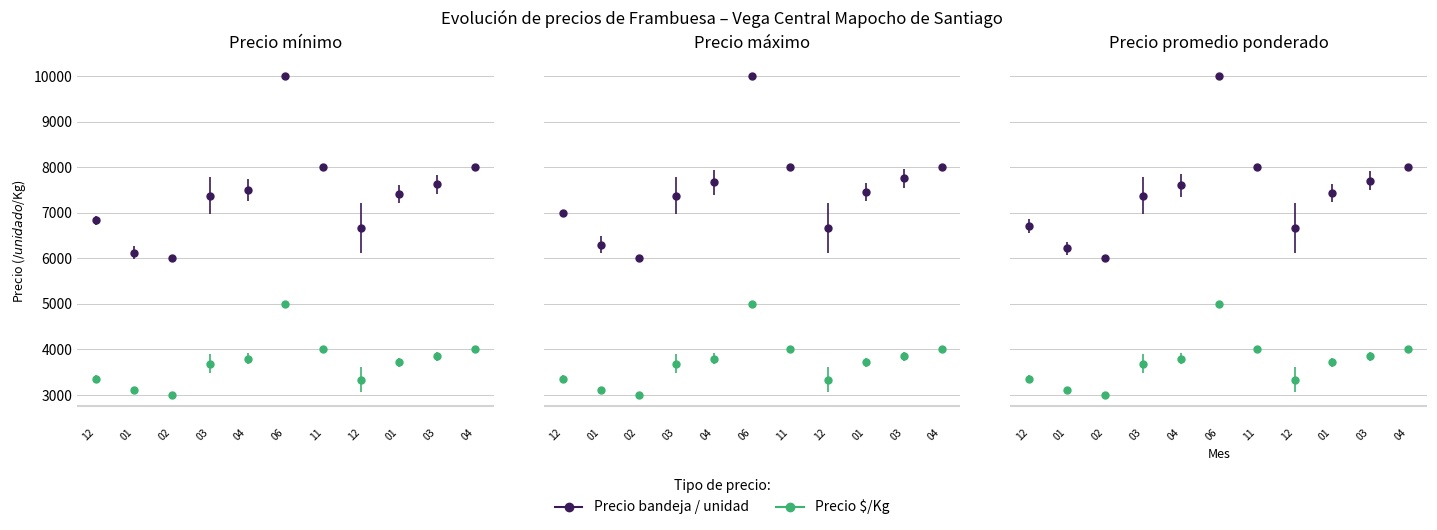

In Precio promedio ponderado, how many points are lower than both neighbors (excluding endpoints)?

4